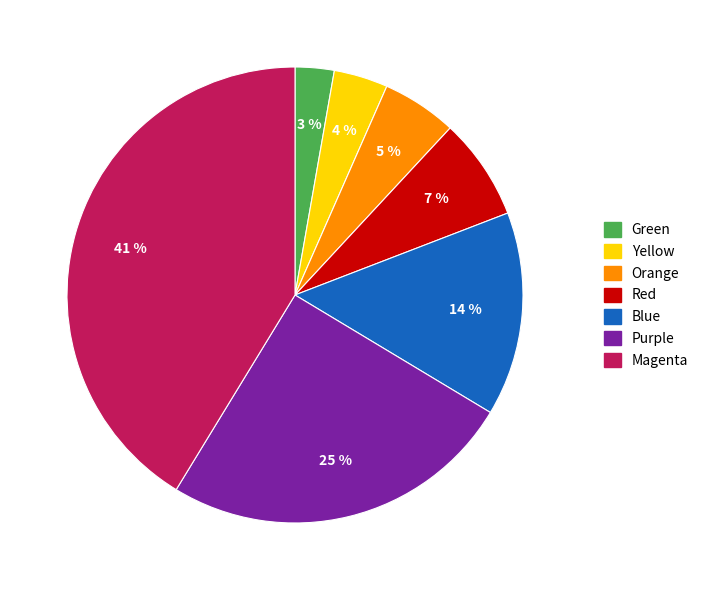

True or false: Magenta accounts for 28% of the total.

False